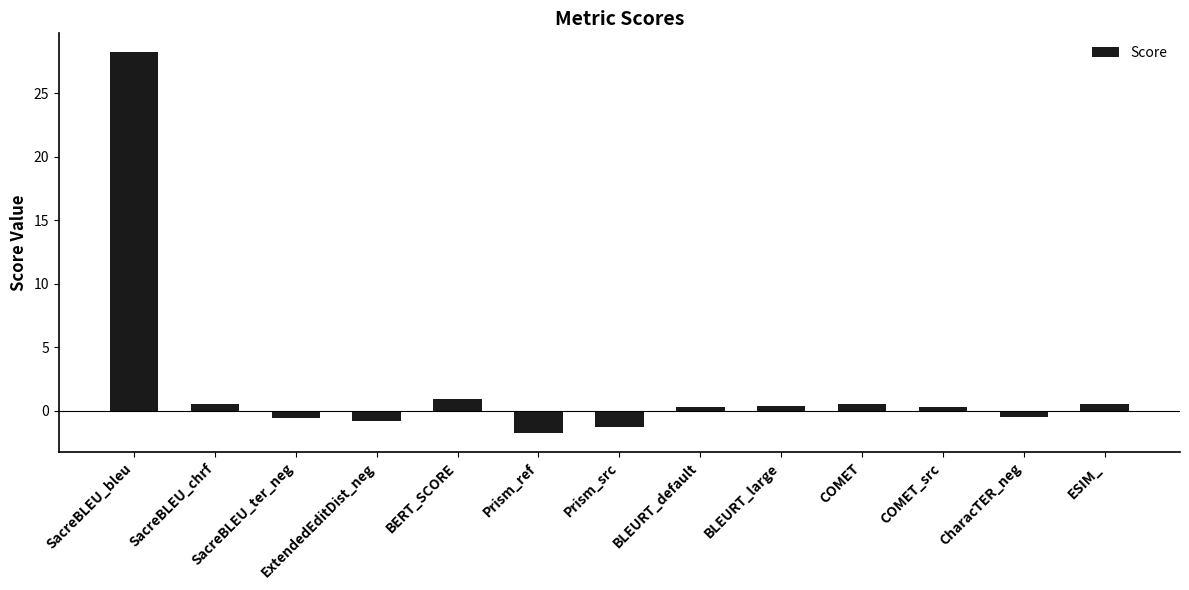

What is the sum of all values?

26.9